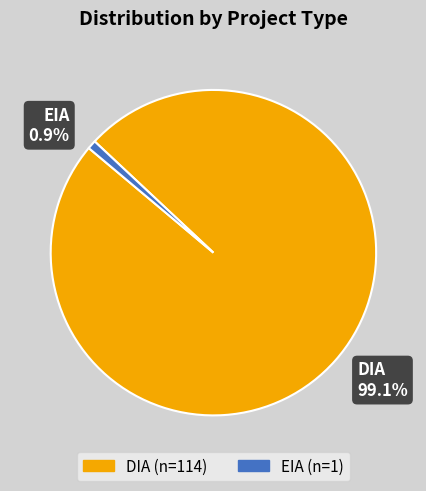

Which category has the biggest portion of the pie?

DIA